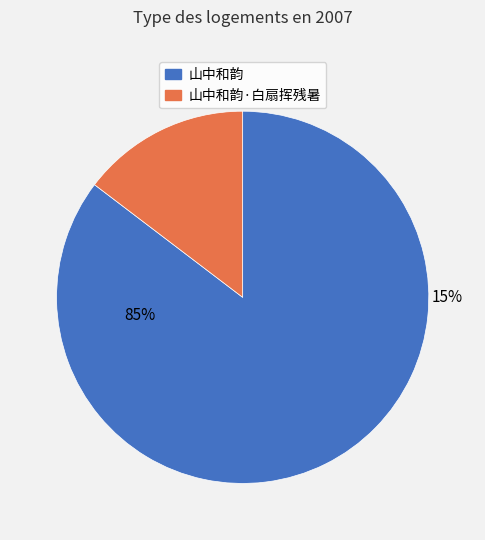

Does 山中和韵·白扇挥残暑 account for over 50% of the chart?

No